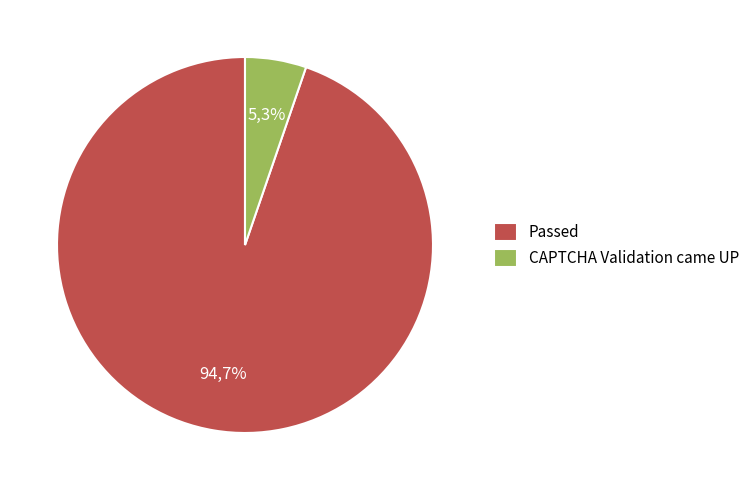

Combined, what portion of the pie is CAPTCHA Validation came UP and Passed?

100.0%